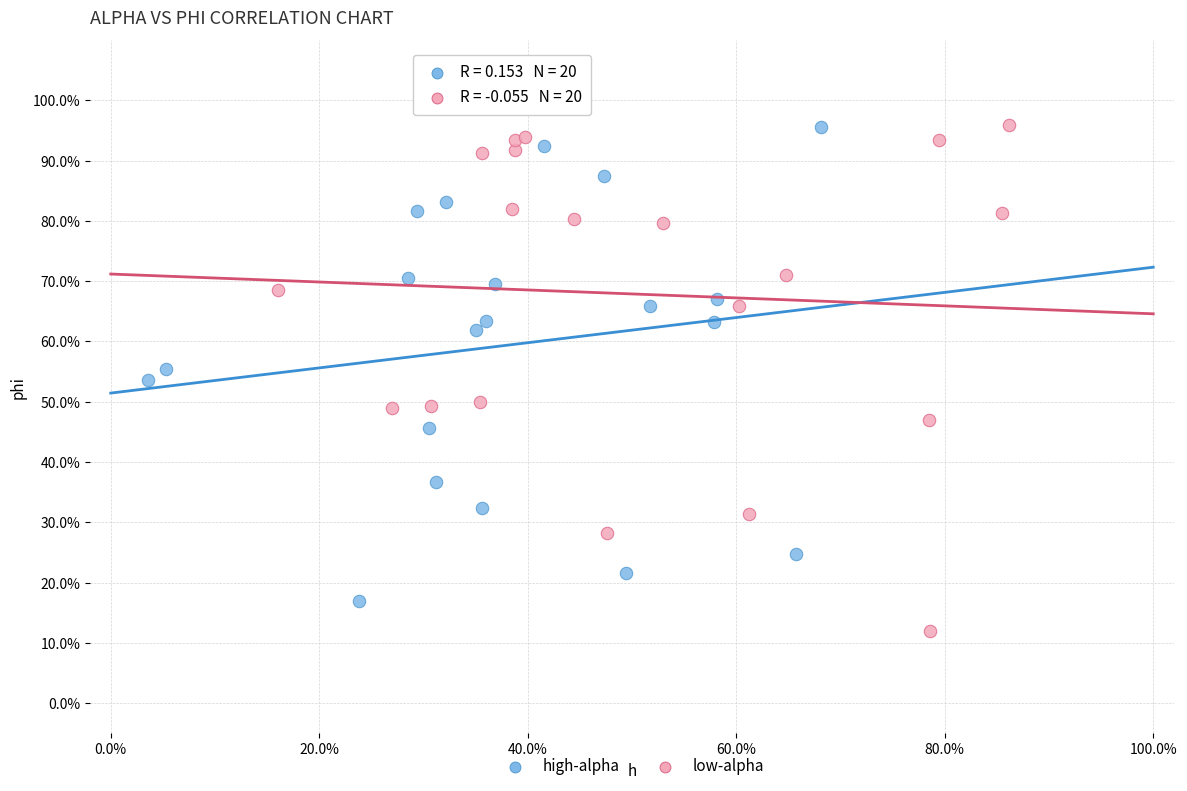

What are all the series names shown in the legend?

high-alpha, low-alpha